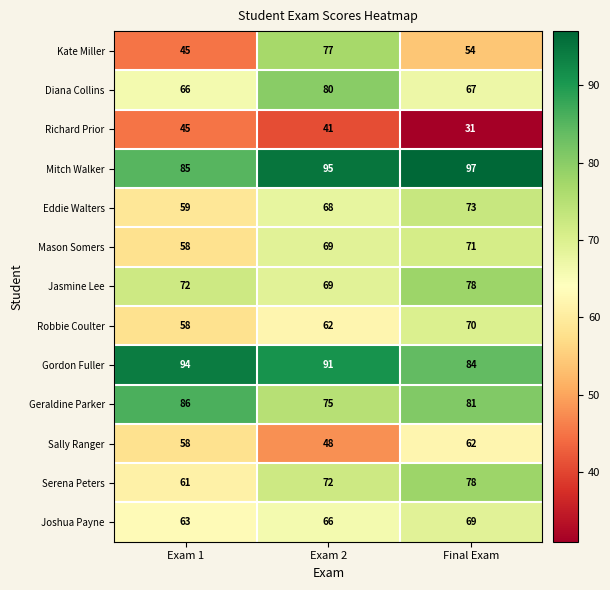

What is the average value of the Serena Peters series?

70